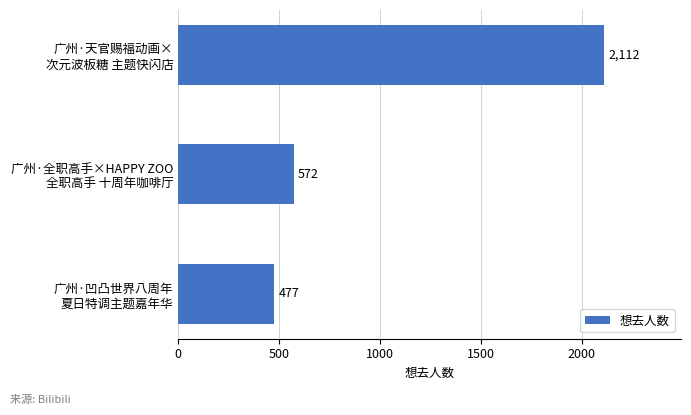

Reading bottom to top, list all the values displayed in this chart.

477	572	2112